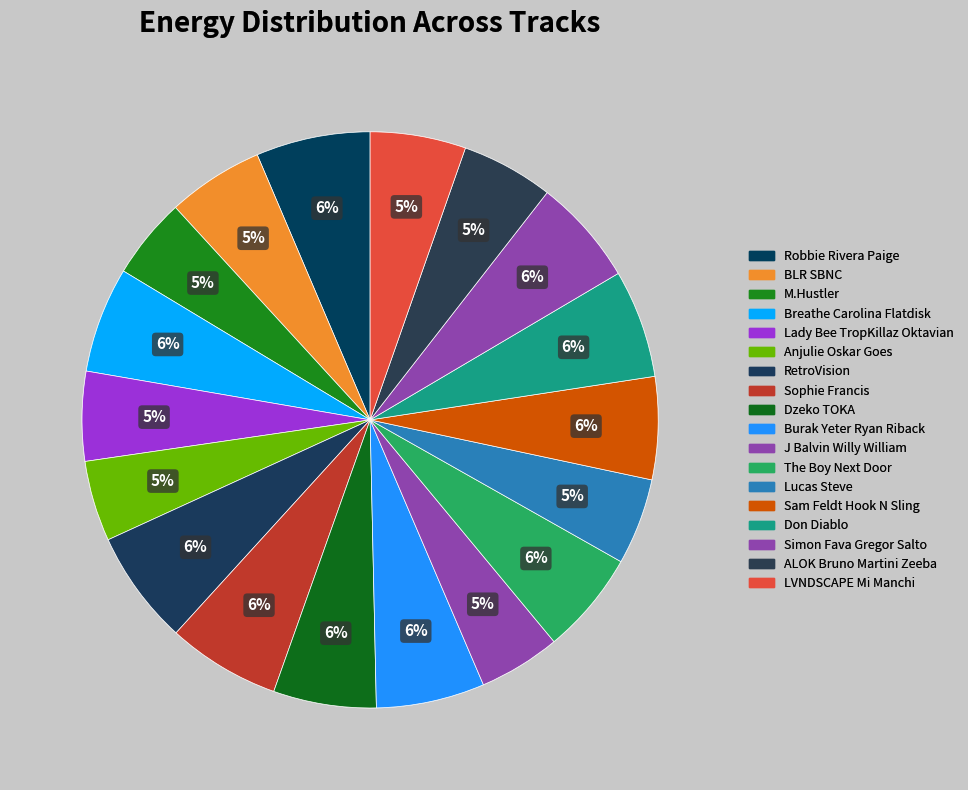

To the nearest percent, what portion does Anjulie Oskar Goes represent?

5%